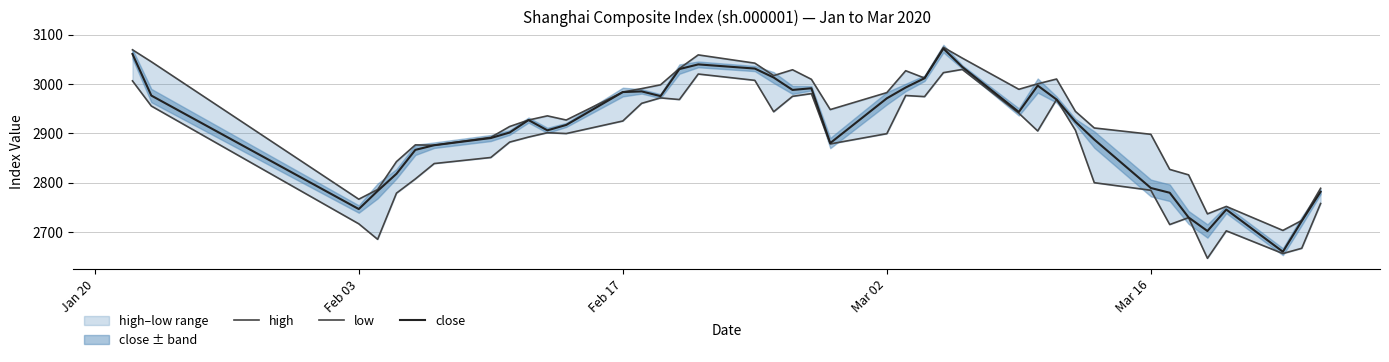

The value of close at Feb 03 is 2746.6. True or false?

True